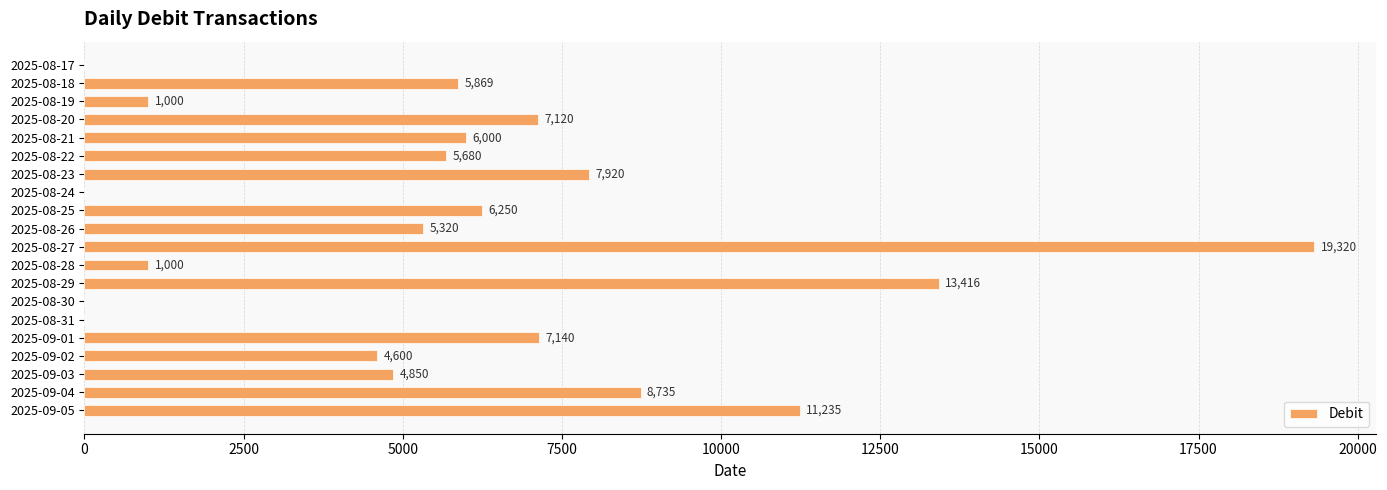

The chart shows a value of 5320 at 2025-08-26. True or false?

True